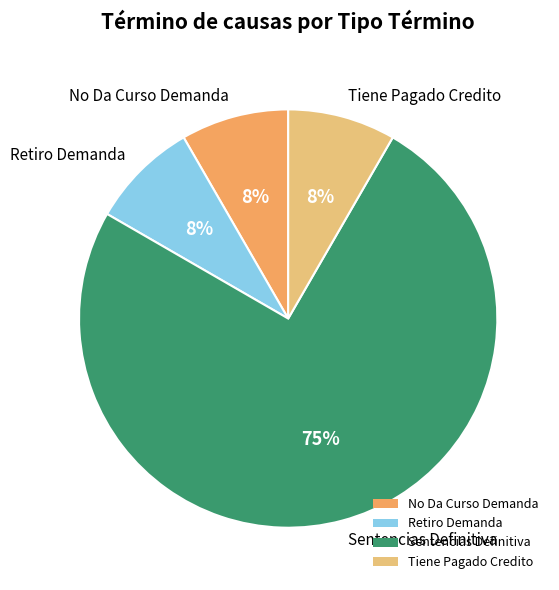

What is the ratio of the value at No Da Curso Demanda to the value at Retiro Demanda?

1.0